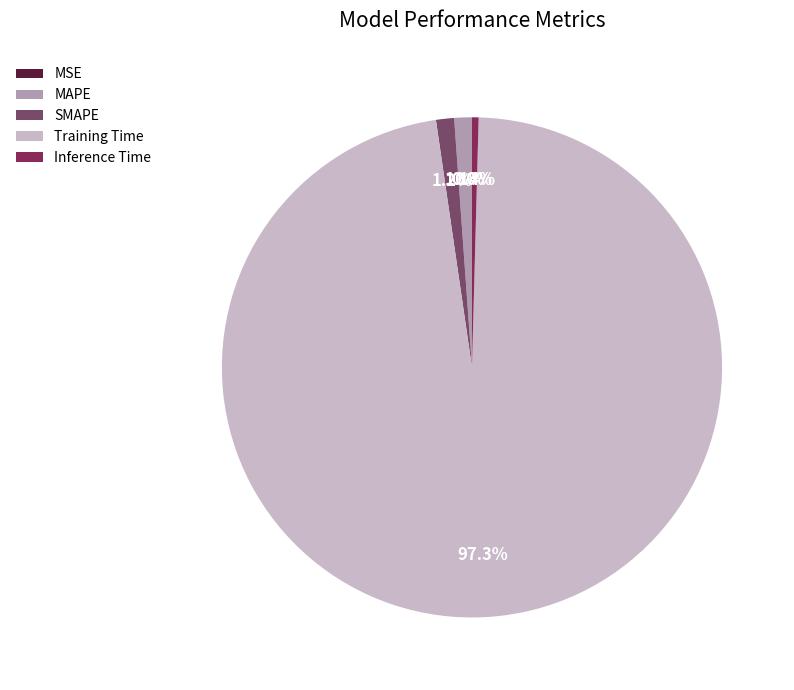

To the nearest percent, what percentage of the pie is SMAPE?

1%